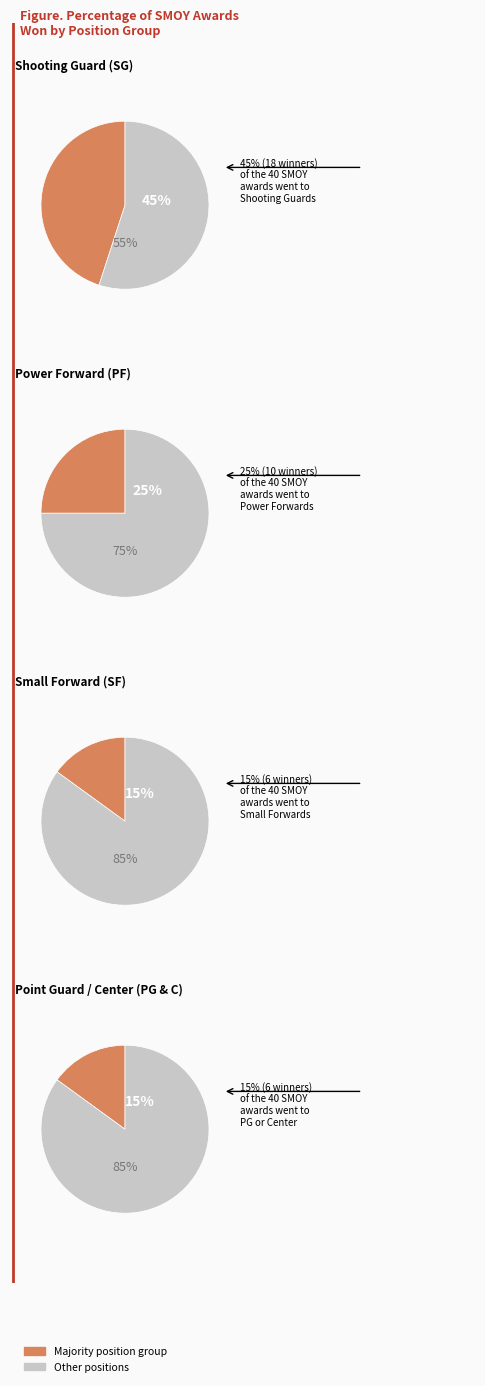

To the nearest percent, what percentage of the pie is SF?

15%